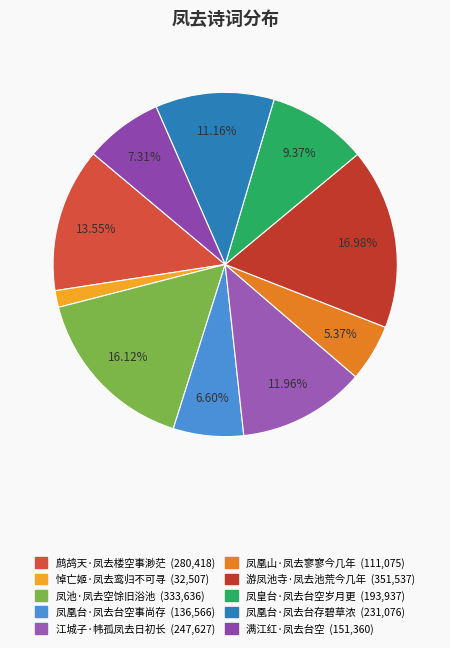

True or false: 悼亡姬·凤去鸾归不可寻 accounts for 2% of the total.

True